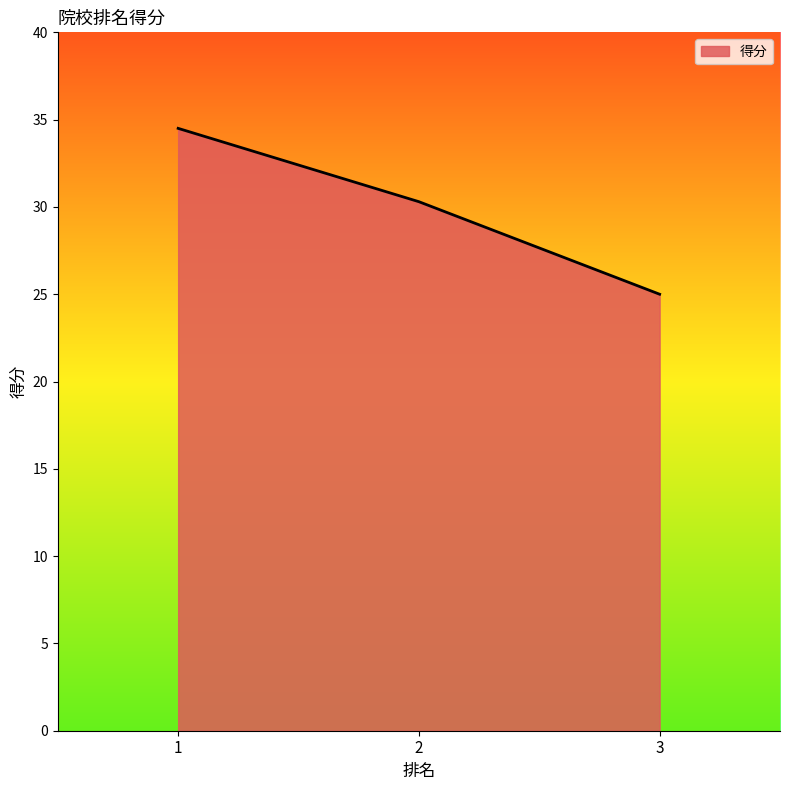

Reading left to right, extract all data points from this chart.

34.5	30.3	25.0